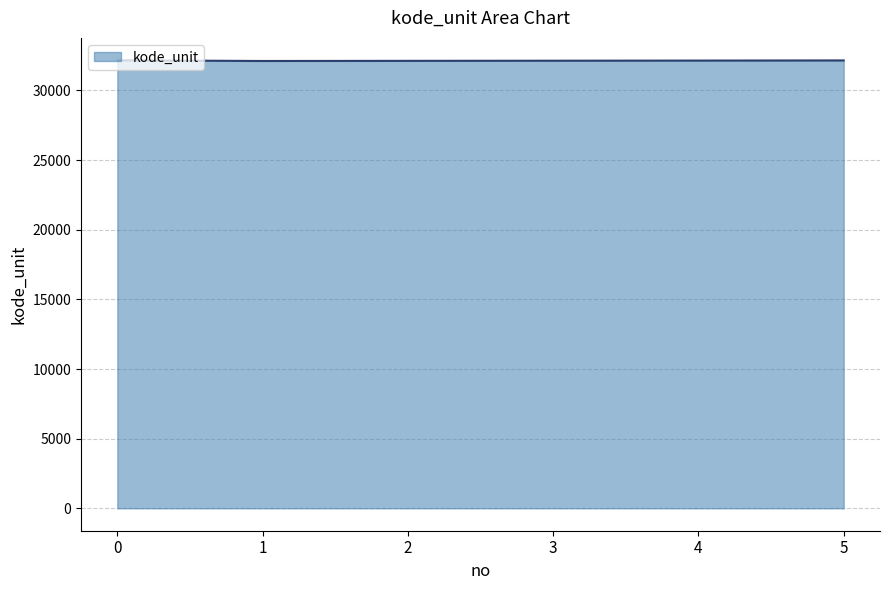

What is the sum of all values?

192816